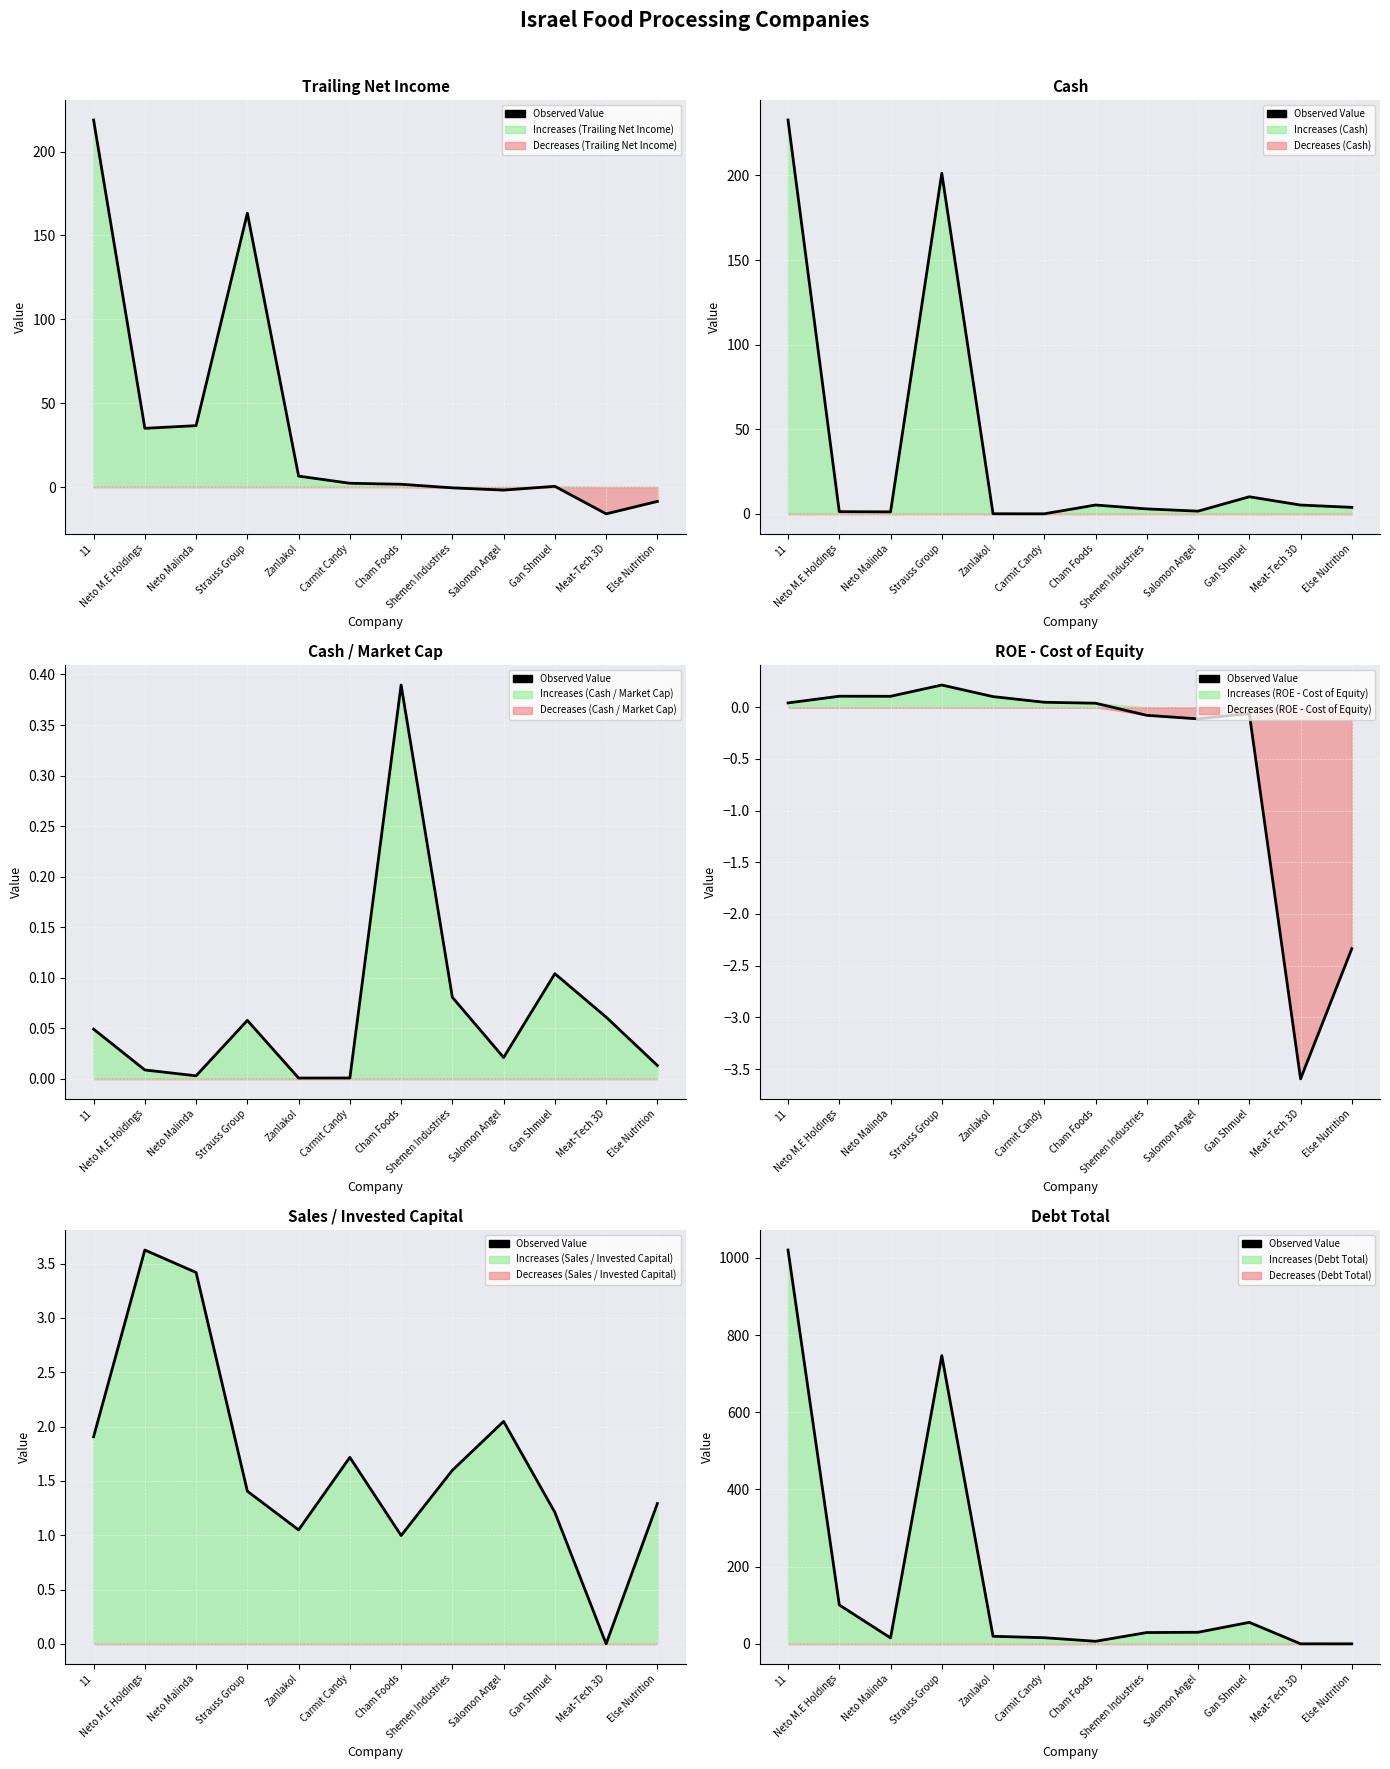

What is the difference between the maximum and minimum values?

1020.3